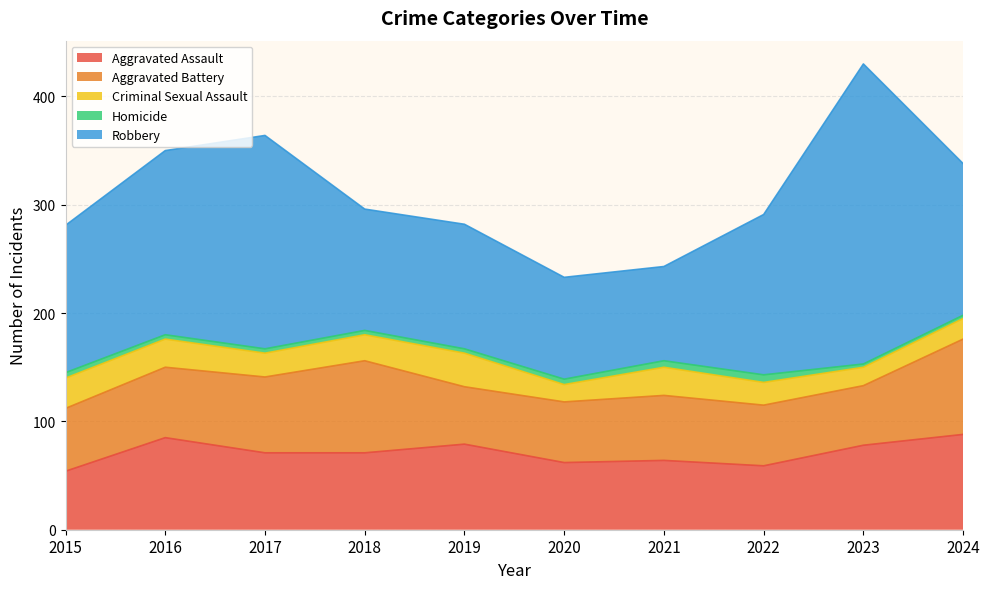

Which series has the largest range (max minus min)?

Robbery